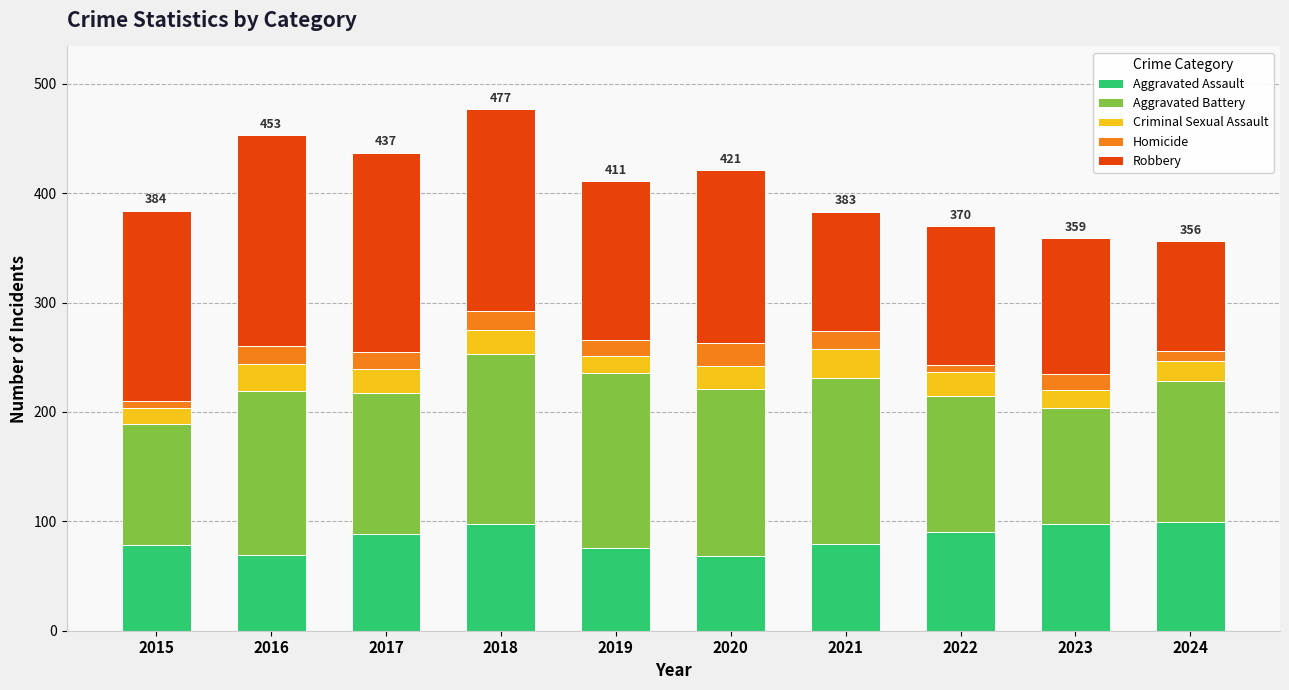

True or false: Aggravated Assault has a value of 114 at 2019.

False